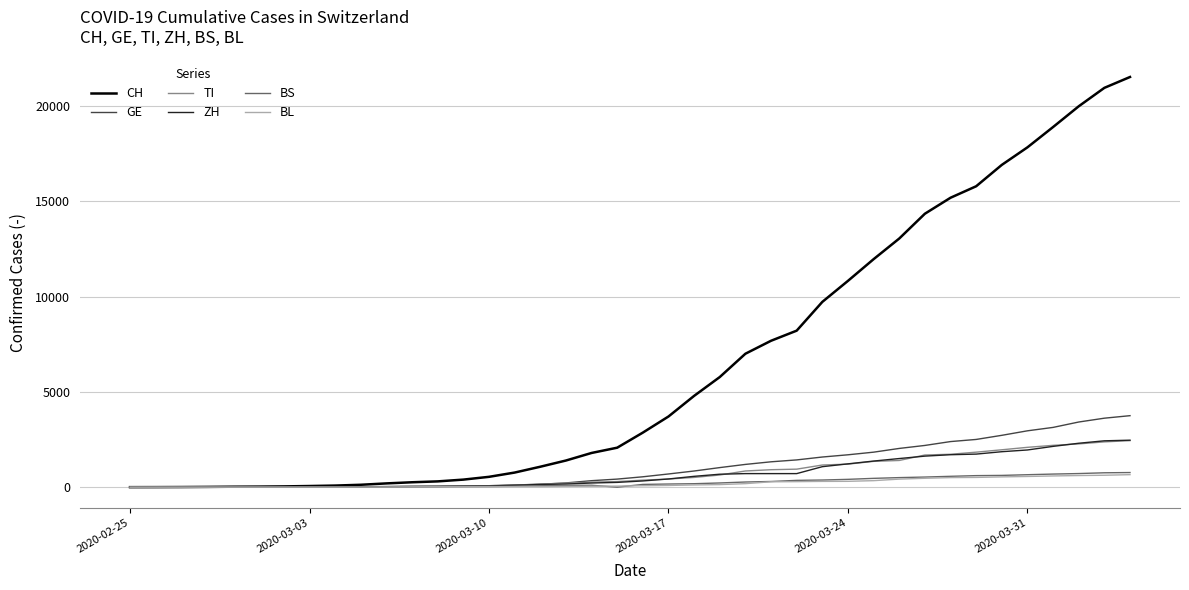

What is the greatest value displayed?

21535